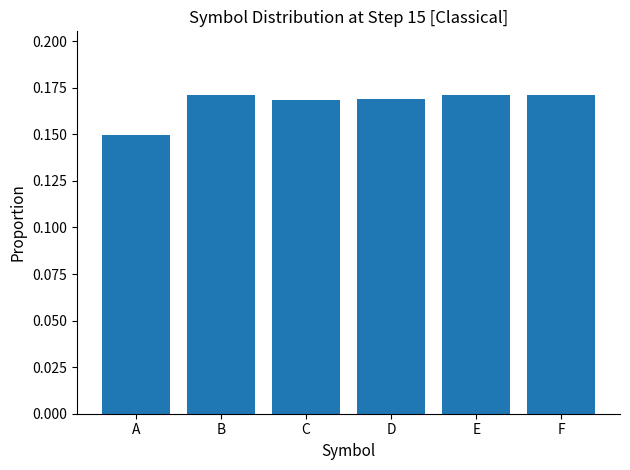

Which label corresponds to the smallest value in the chart?

A